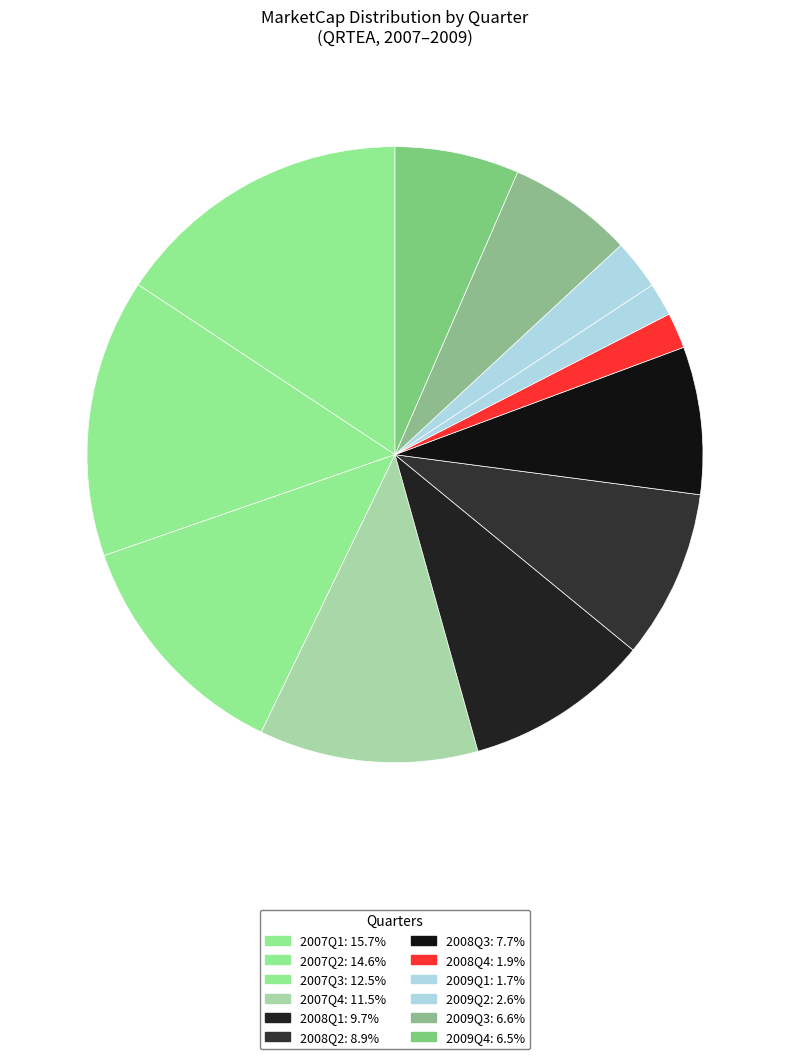

How many segments does this pie chart have?

12